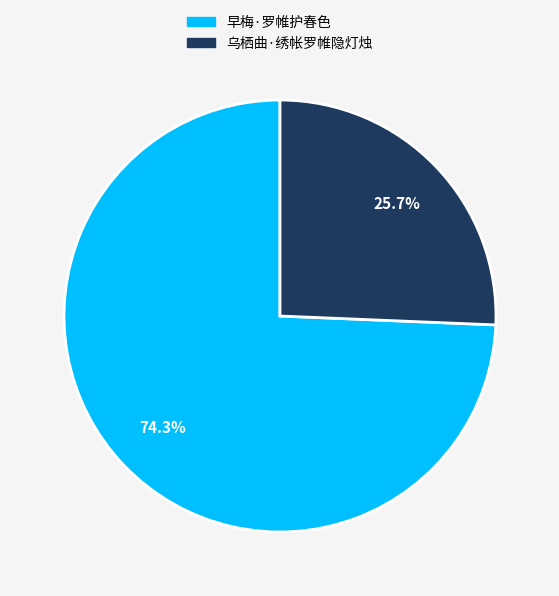

To the nearest percent, what is the difference between the 乌栖曲·绣帐罗帷隐灯烛 and 早梅·罗帷护春色 slice percentages?

49%